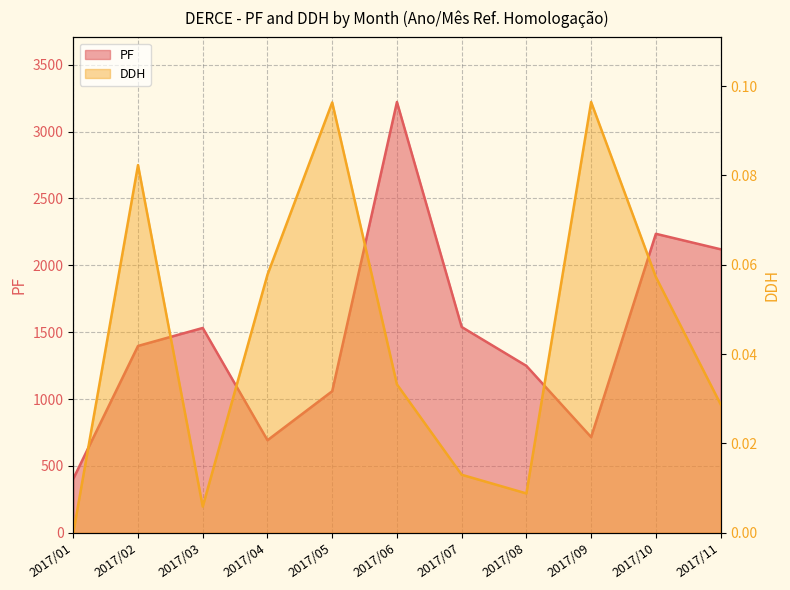

Rank the series by their maximum value, from lowest to highest.

DDH, PF